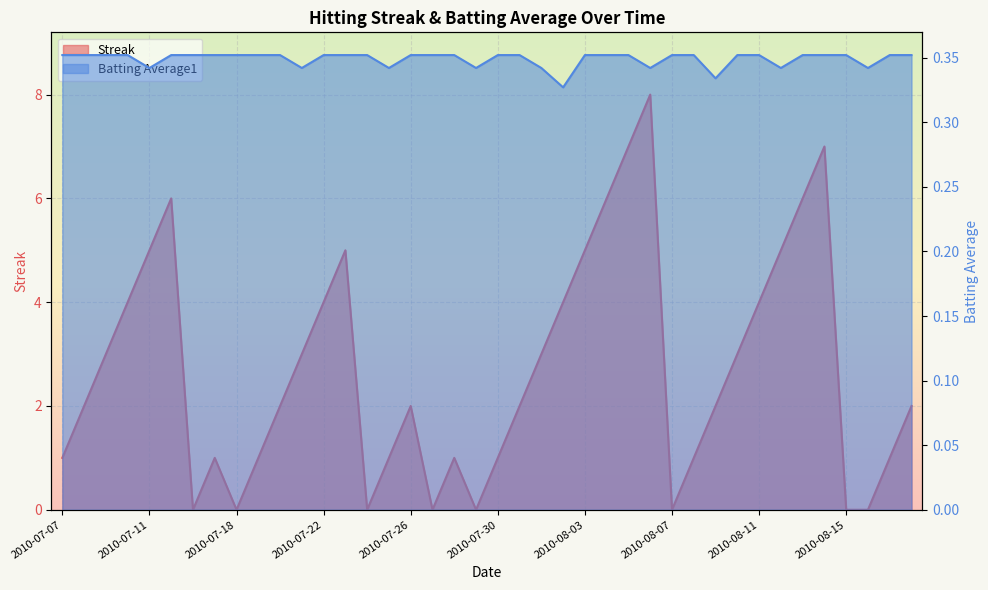

What is the difference between the highest and lowest values at 2010-07-21?

2.7